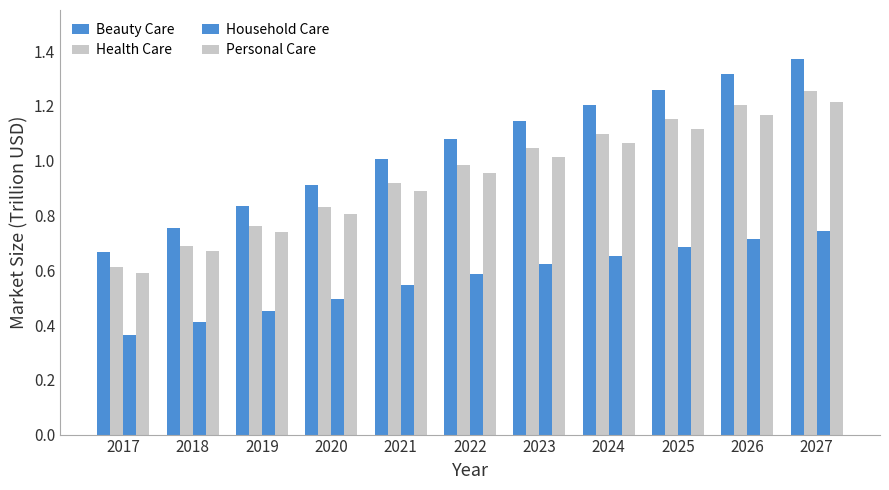

What is the greatest value displayed?

1.4